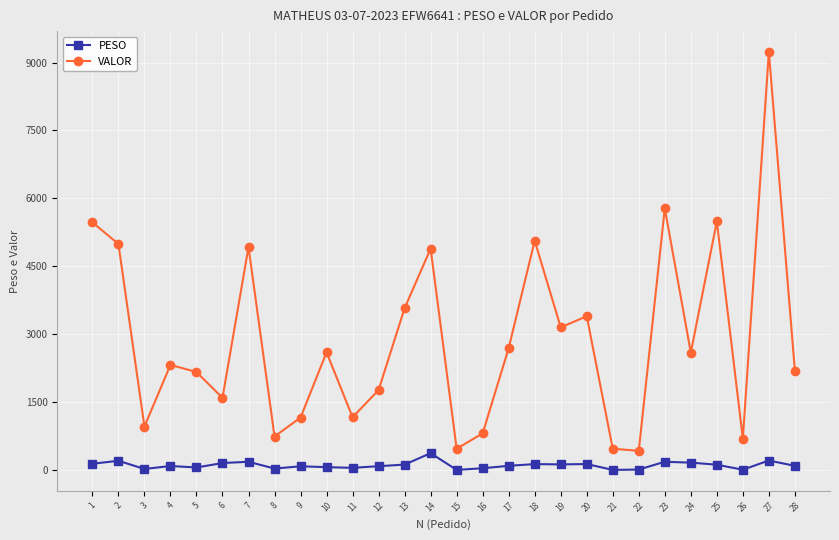

True or false: VALOR has more than 1 interior local peaks.

True